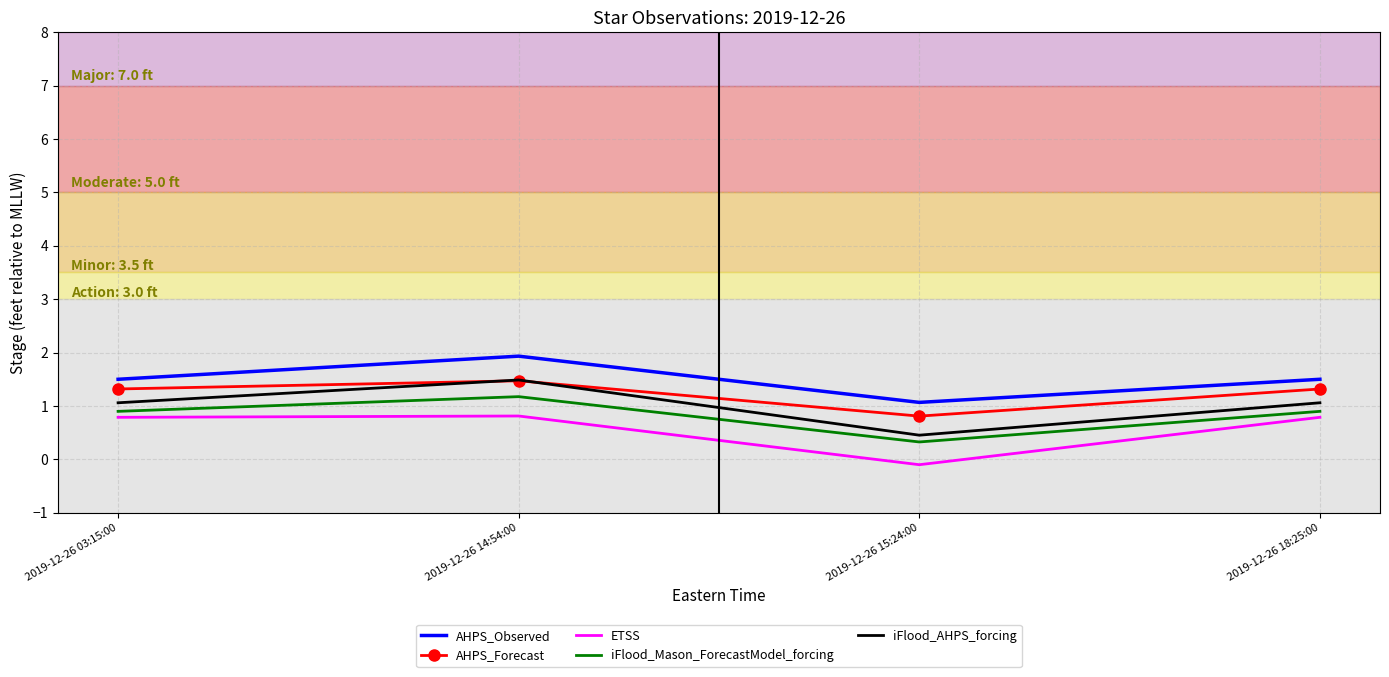

What is the difference between the highest and lowest values at 2019-12-26 03:15:00?

0.7